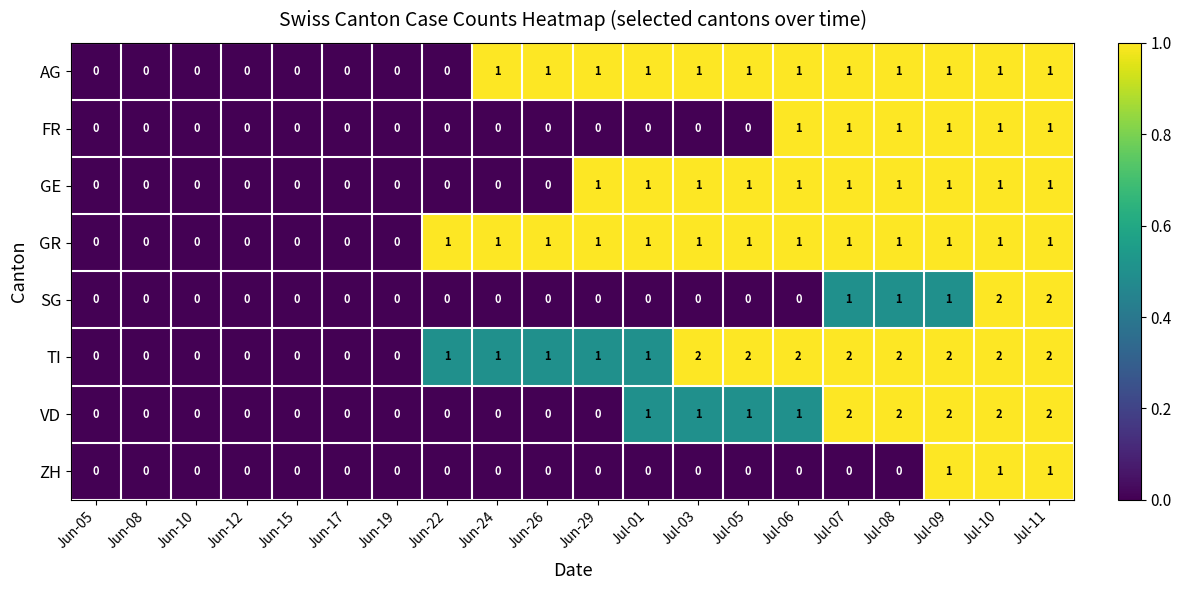

True or false: GE has a value of 0 at Jun-08.

True